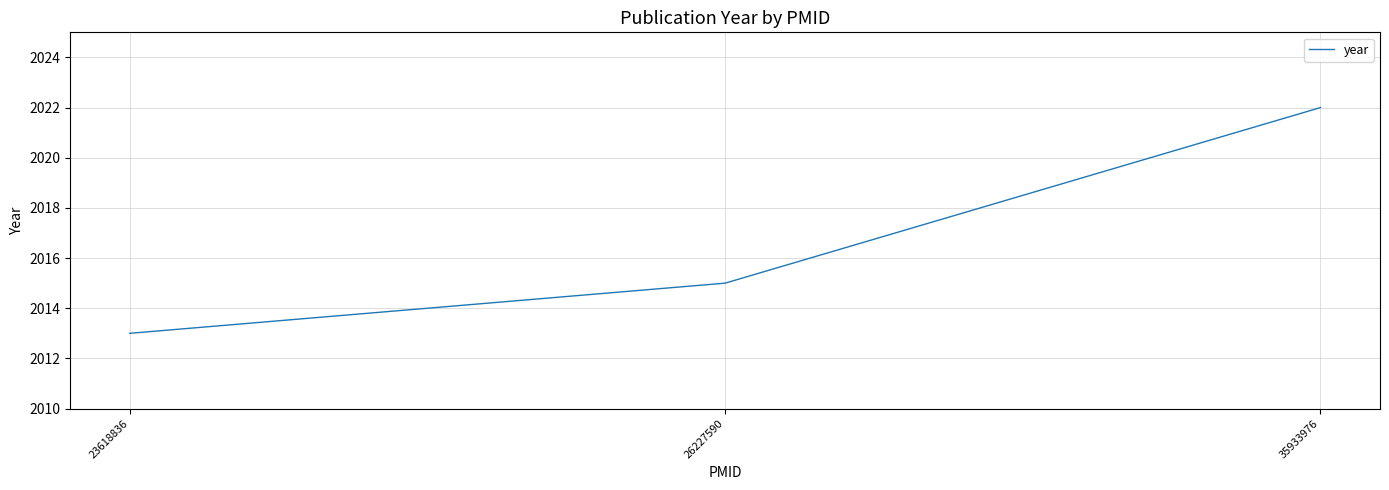

How many lines are shown in the chart?

1